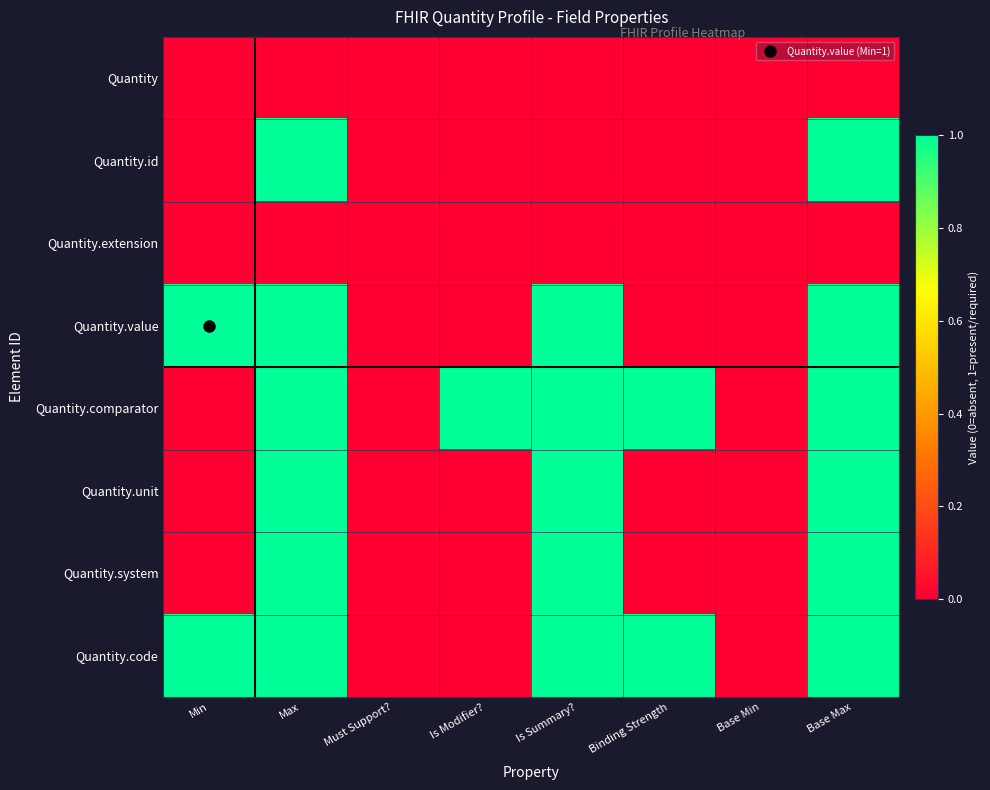

Which series changed the most between Must Support? and Base Min?

Quantity